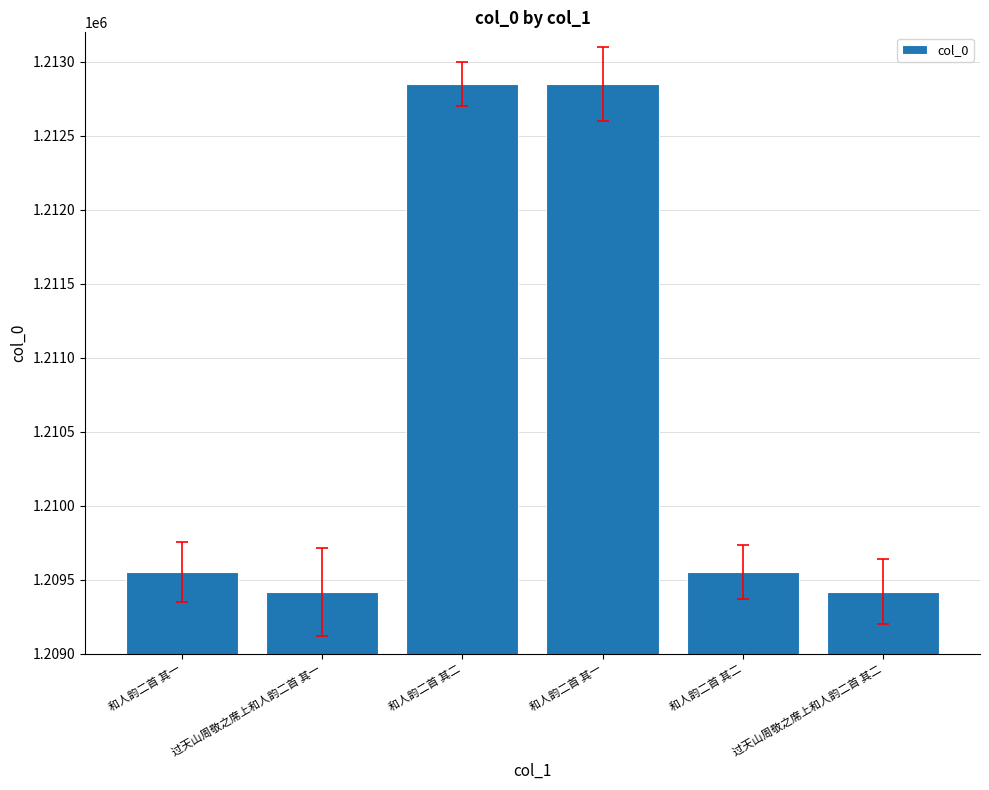

The chart shows a value of 1212849 at 和人韵二首 其一. True or false?

True